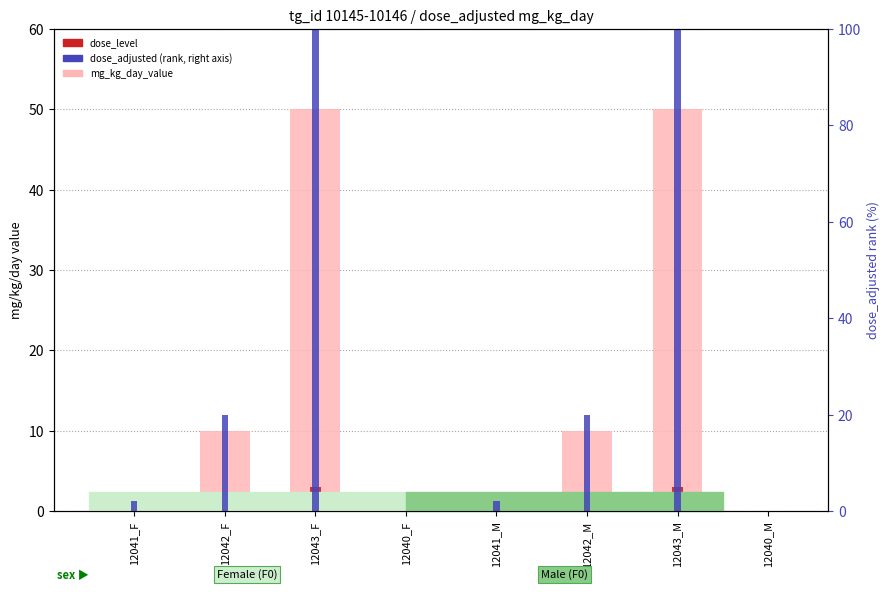

Which has a higher value, 12043_F or 12040_F?

12043_F